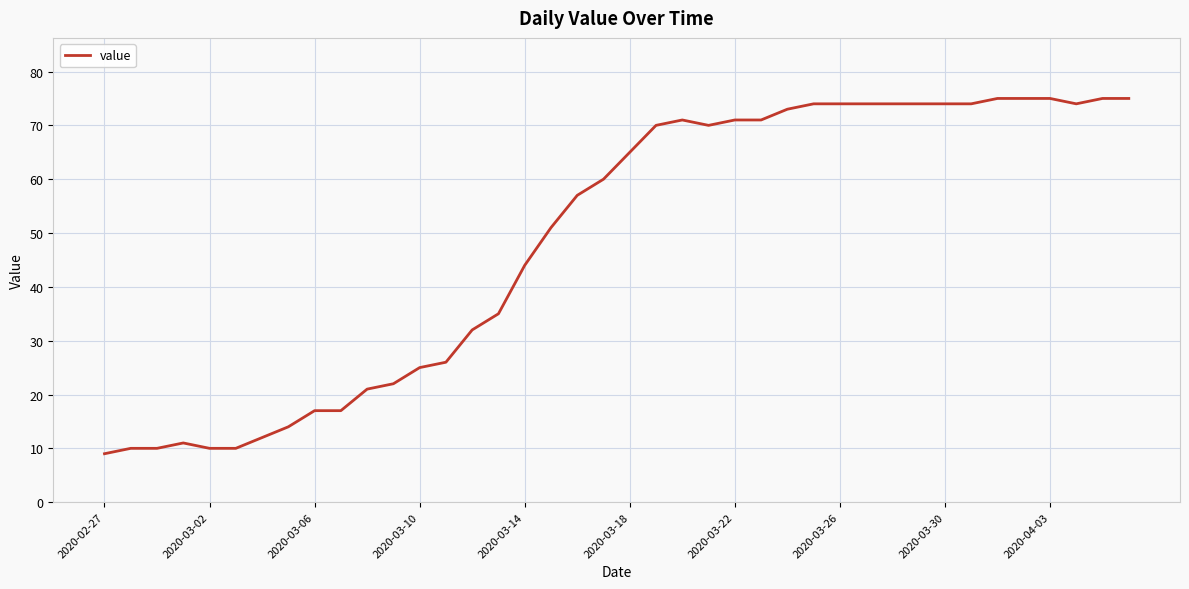

True or false: the data has more than 0 interior local peaks.

True